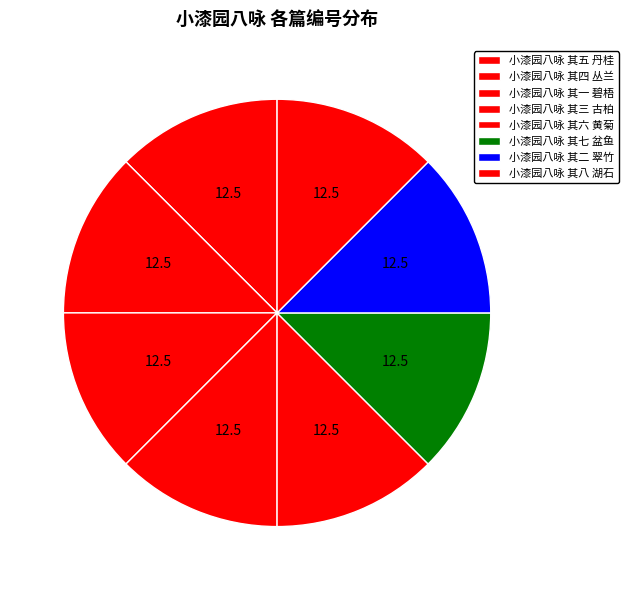

To the nearest percent, what portion does 小漆园八咏 其五 丹桂 represent?

13%